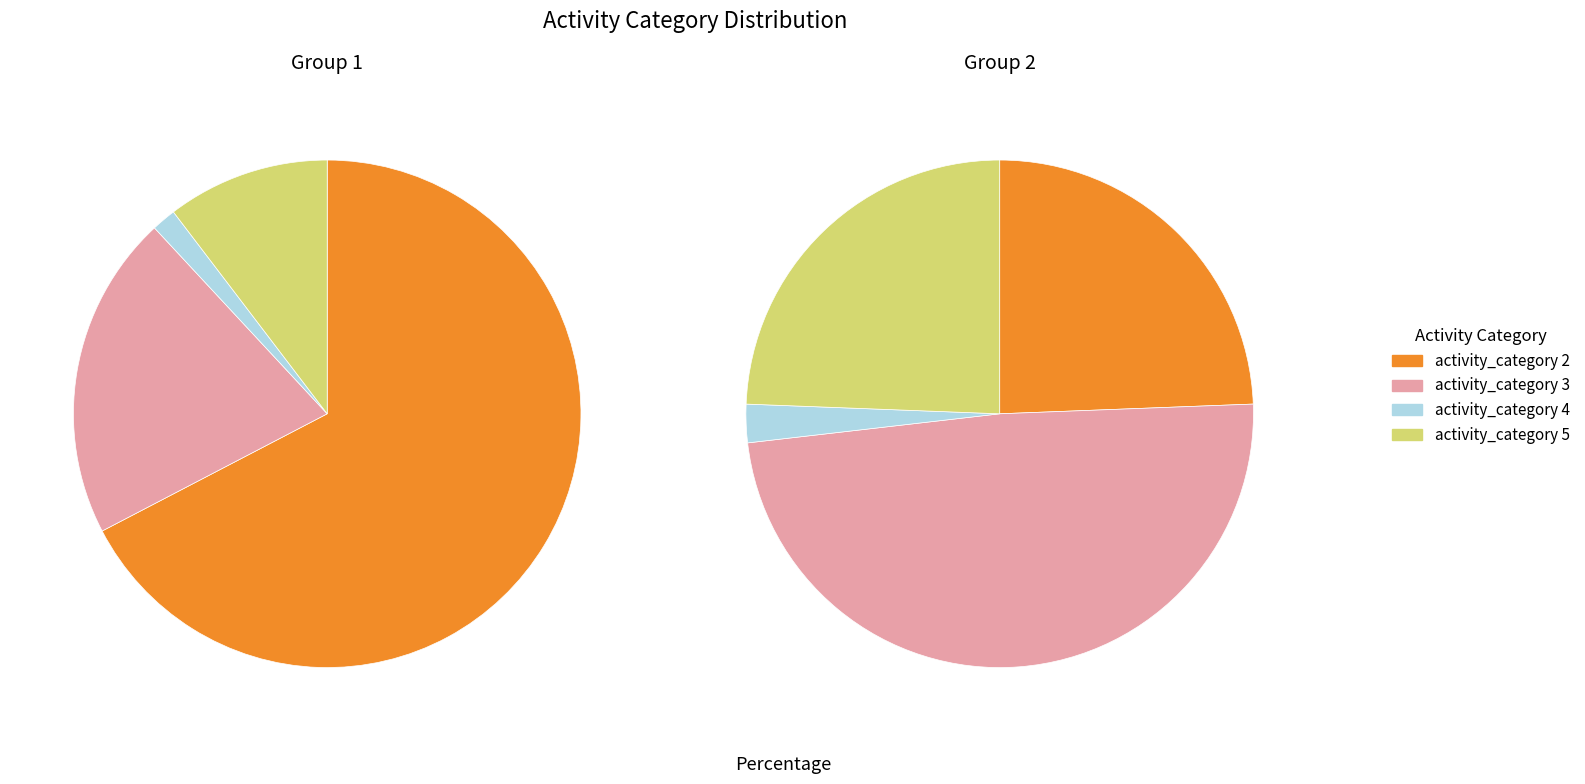

To the nearest percent, what is the average slice percentage?

25%